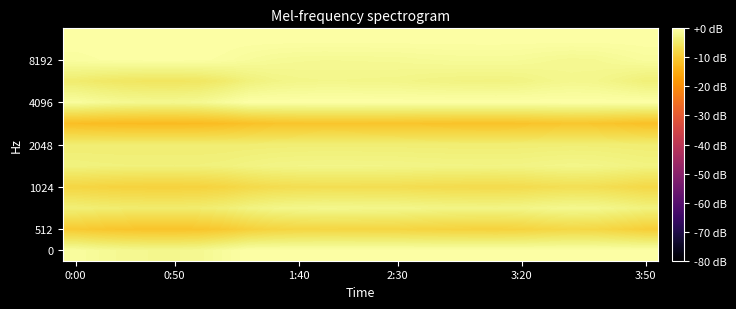

Count the number of categories in the chart.

24